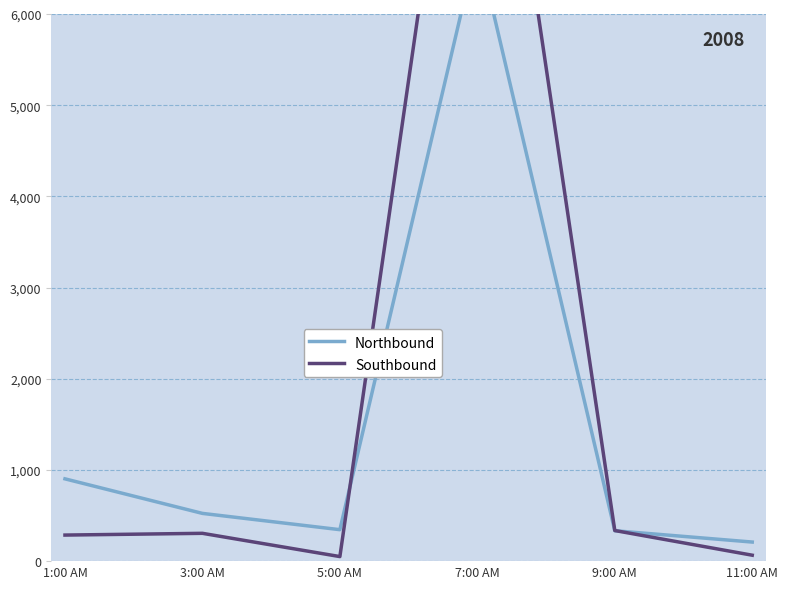

Rank the series by their maximum value, from highest to lowest.

Southbound, Northbound